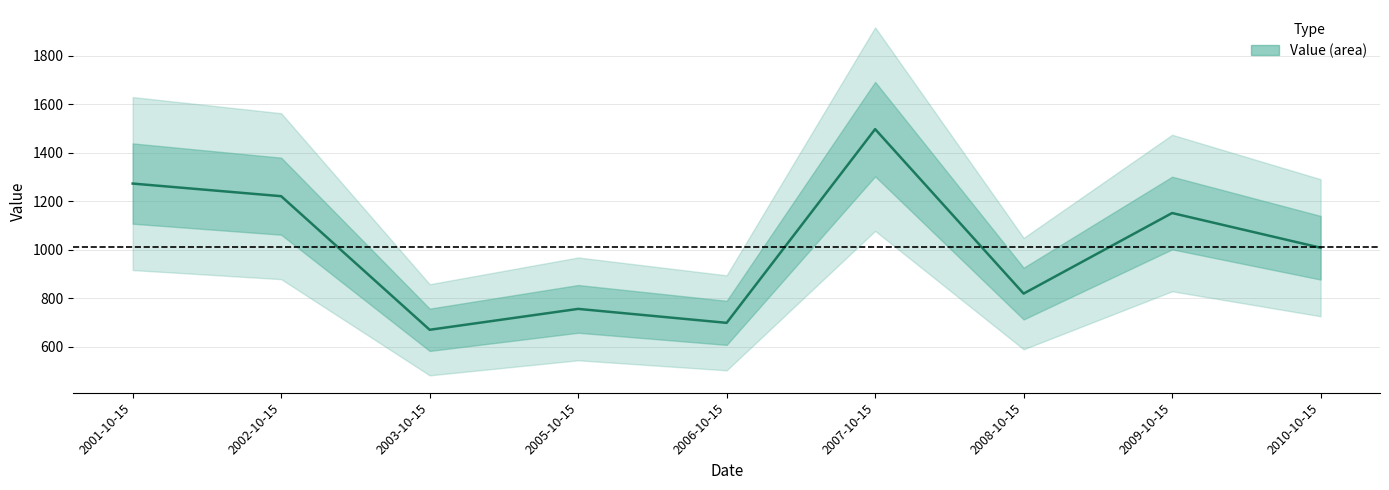

Which label corresponds to the smallest value in the chart?

2003-10-15